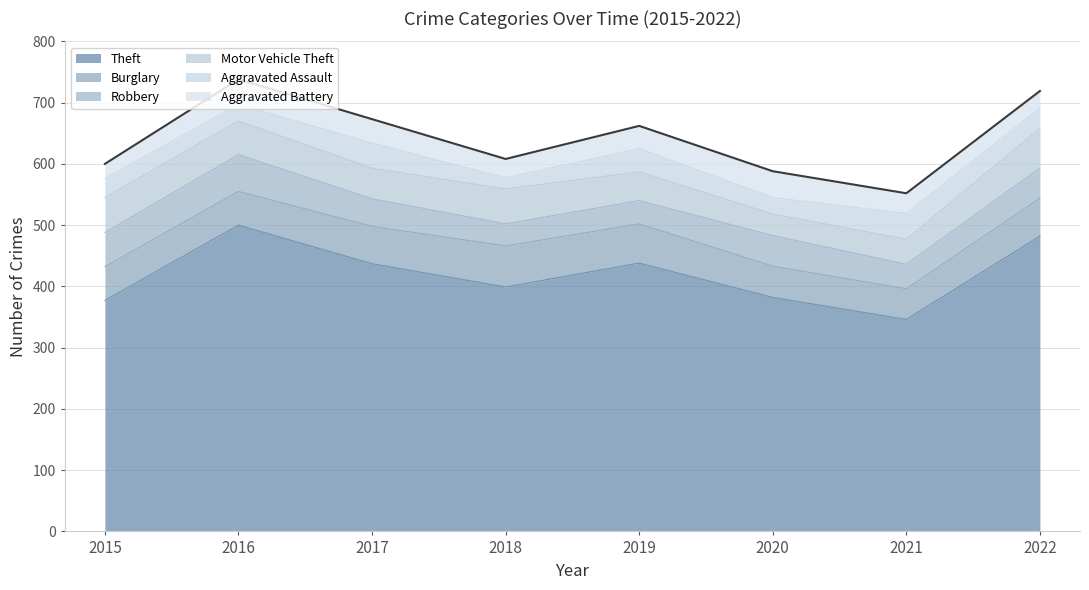

How many lines are shown in the chart?

6